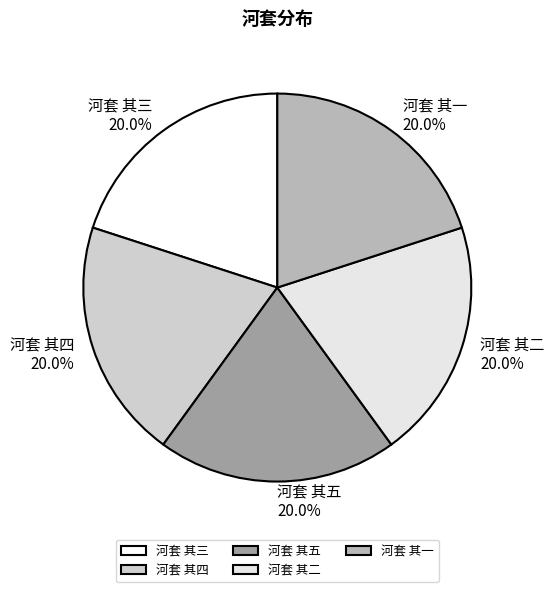

Does any single category account for the majority?

No